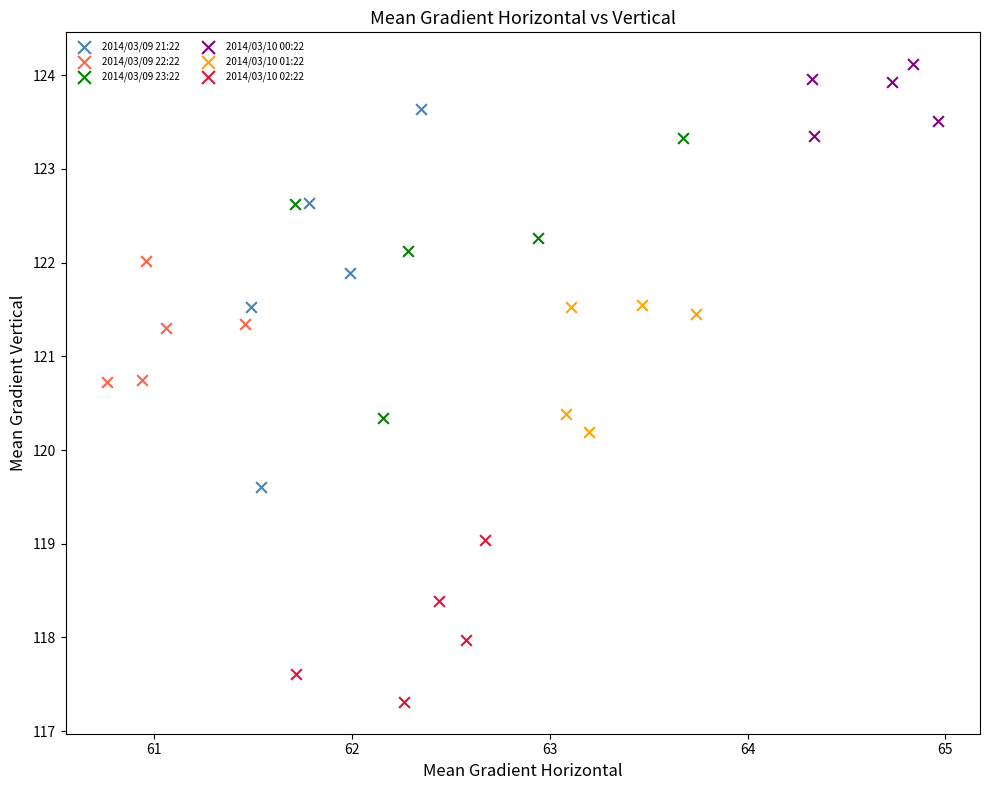

Which series contains the highest Y value?

2014/03/10 00:22